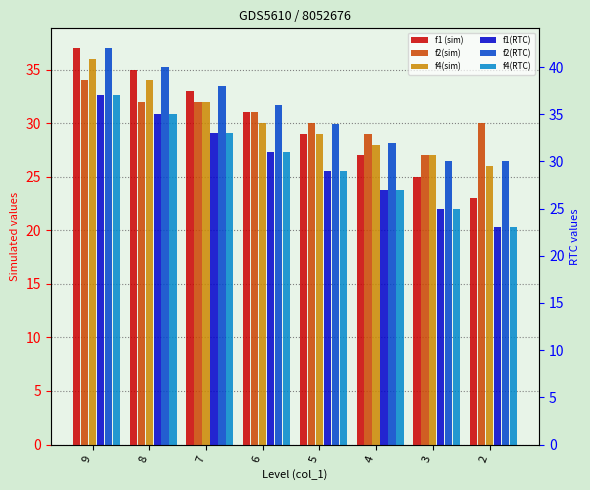

Reading right to left, extract all data points from this chart.

f1 (sim): 2=23	3=25	4=27	5=29	6=31	7=33	8=35	9=37
f2(sim): 2=30	3=27	4=29	5=30	6=31	7=32	8=32	9=34
f4(sim): 2=26	3=27	4=28	5=29	6=30	7=32	8=34	9=36
f1(RTC): 2=23	3=25	4=27	5=29	6=31	7=33	8=35	9=37
f2(RTC): 2=30	3=30	4=32	5=34	6=36	7=38	8=40	9=42
f4(RTC): 2=23	3=25	4=27	5=29	6=31	7=33	8=35	9=37